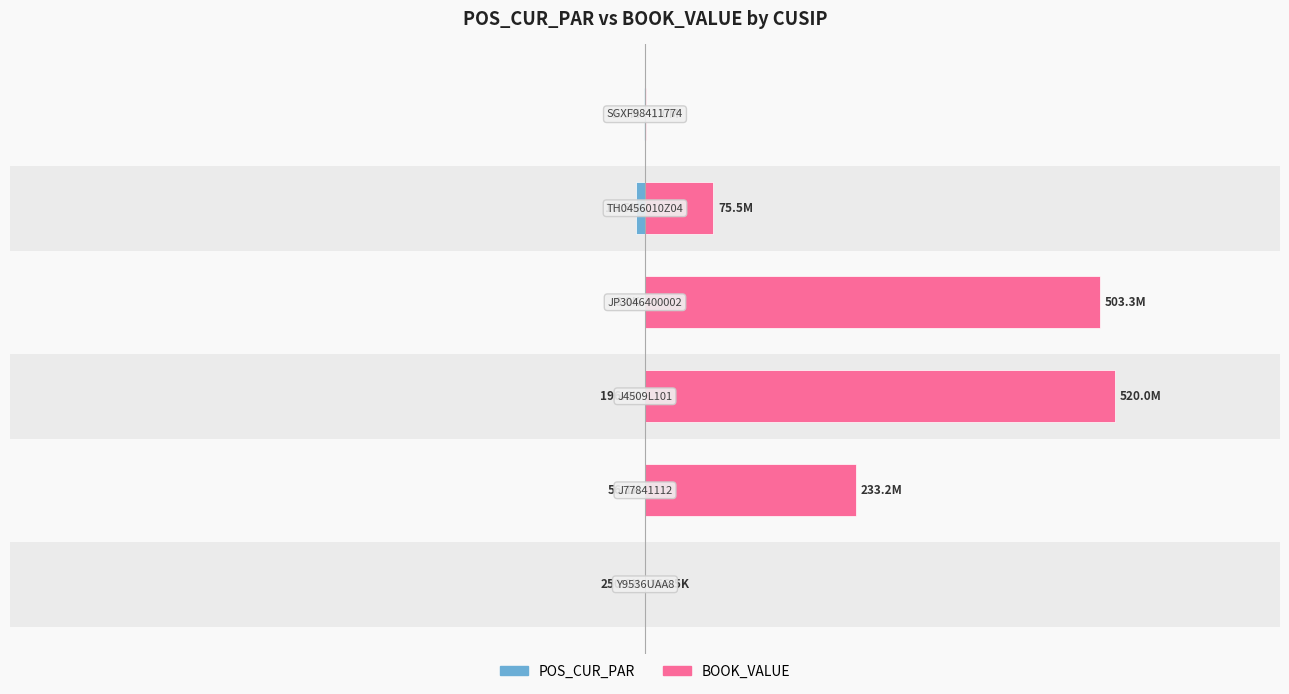

What is the value of the BOOK_VALUE bar at the 1st from the left?

266525